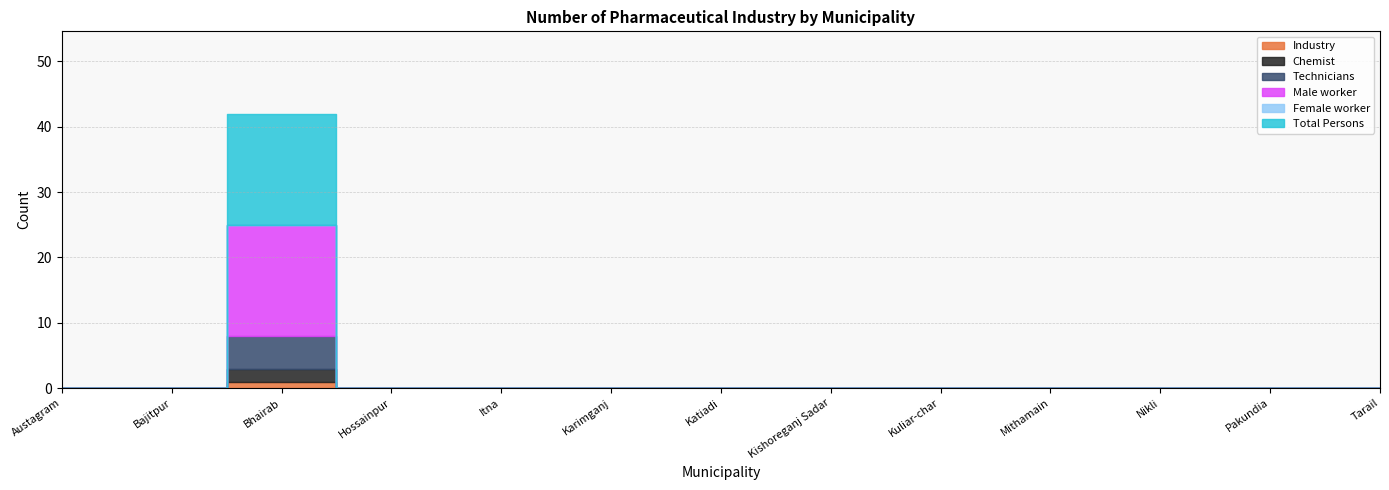

What are all the series names shown in the legend?

Industry, Chemist, Technicians, Male worker, Female worker, Total Persons